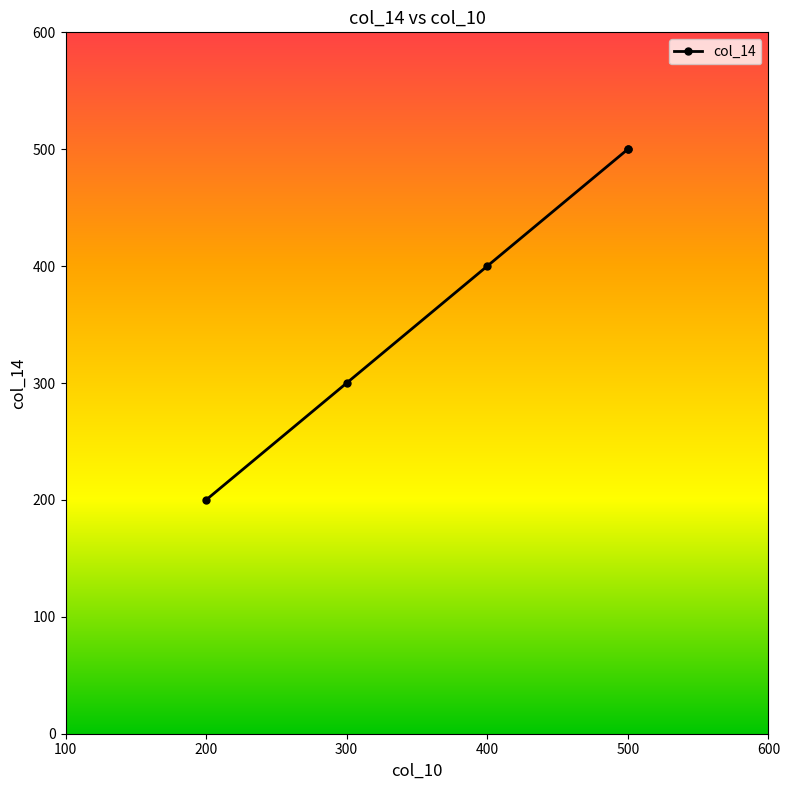

True or false: the data has more than 1 interior local peaks.

False